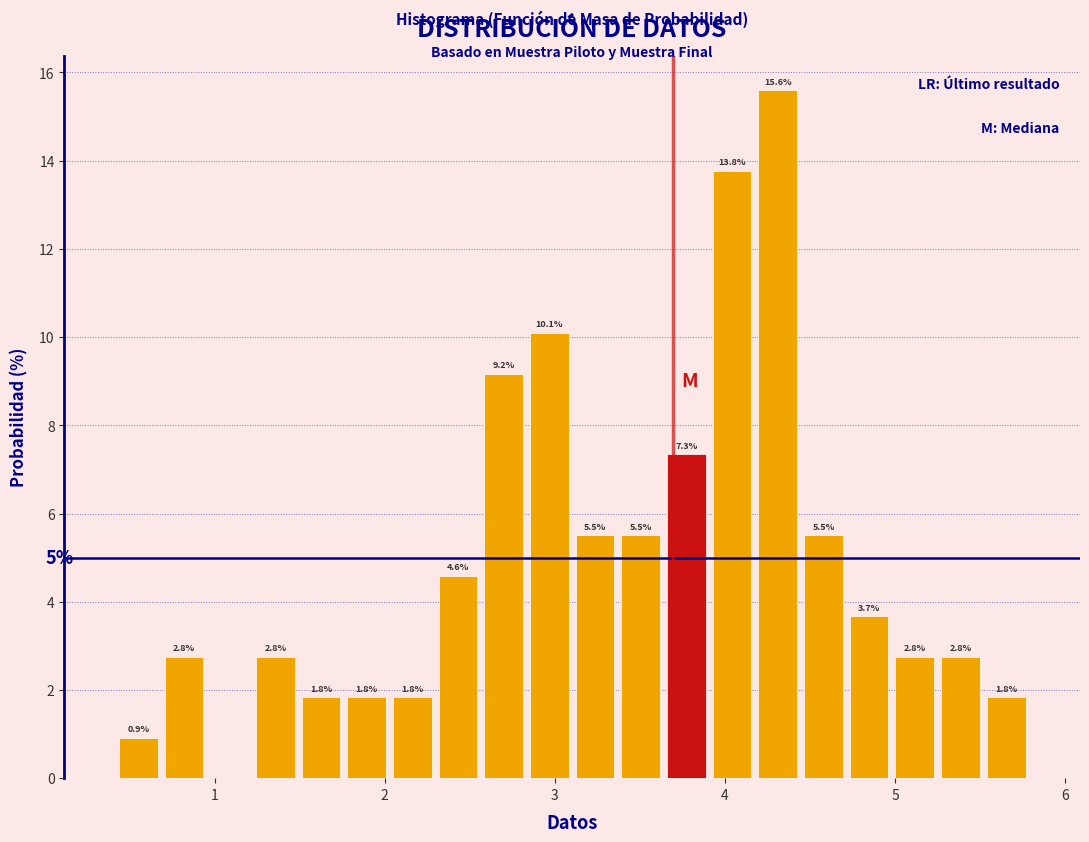

Read against the x-axis, roughly where is the centre of the tallest bar?

4.3